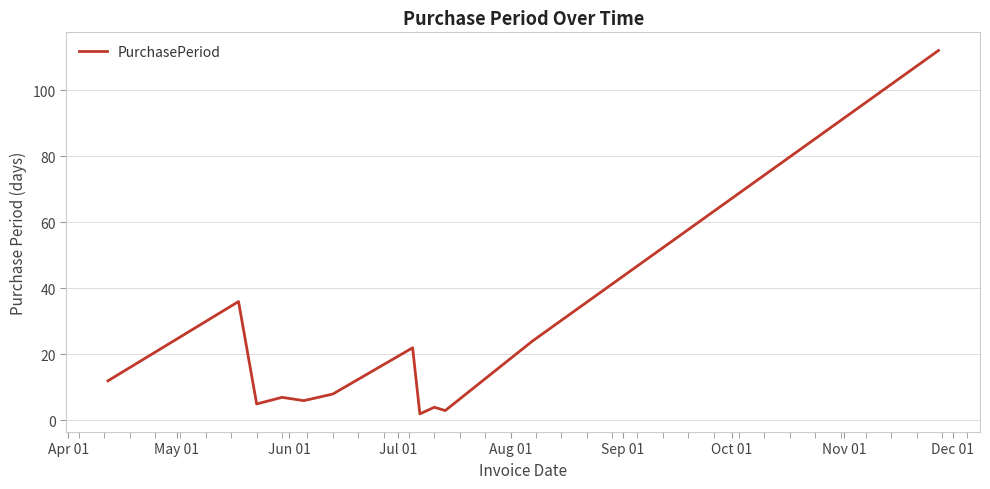

What is the greatest value displayed?

112